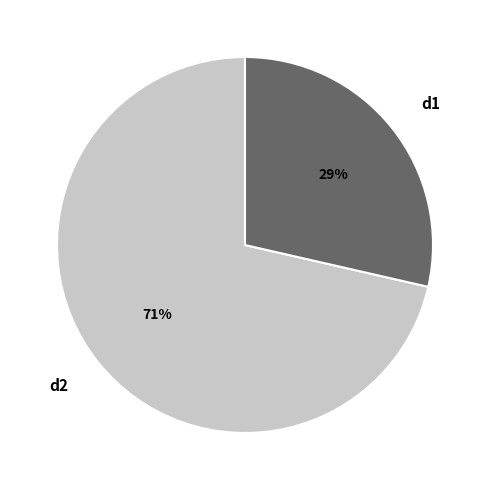

Is the sum of d1 and d2 greater than half?

Yes